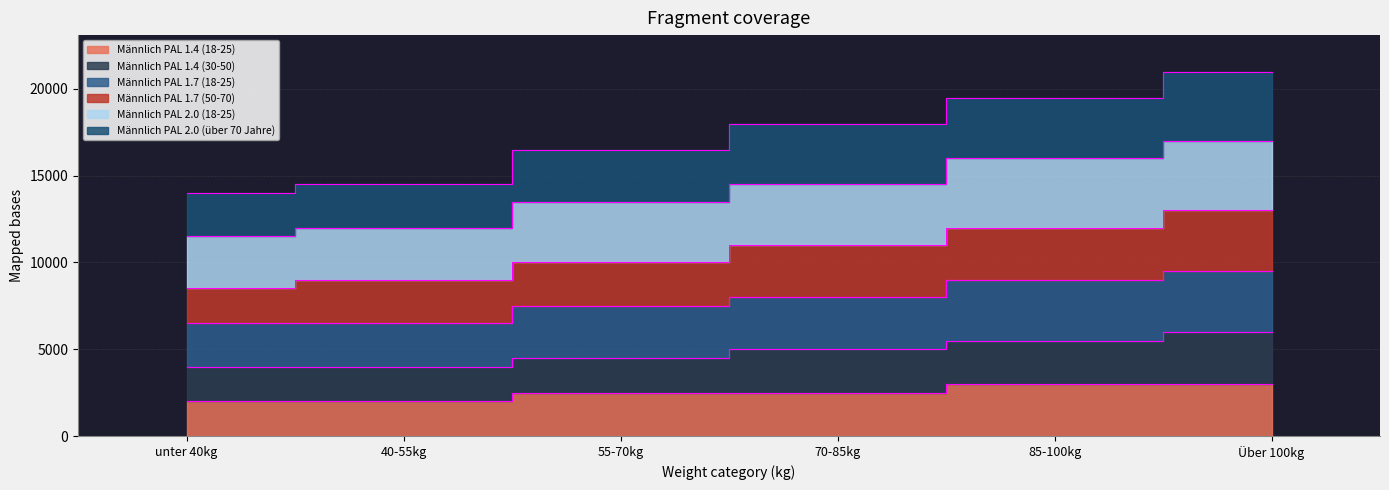

What is the average value of the Männlich PAL 1.4 (18-25) series?

2500